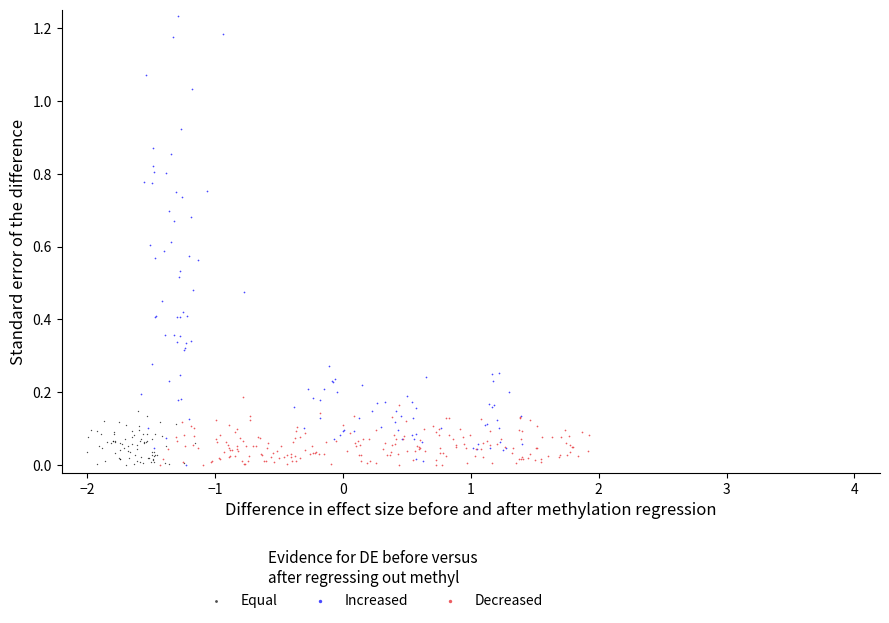

Which series reaches the maximum Y coordinate?

Increased